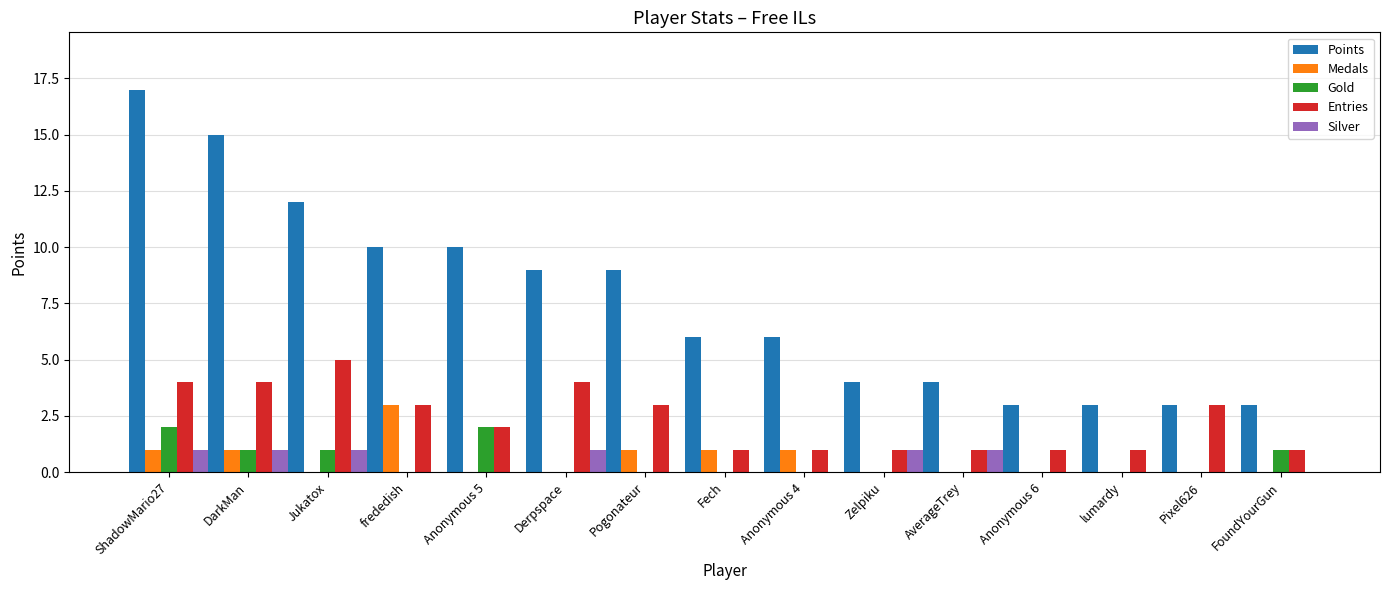

Which series has the largest total across all categories?

Points